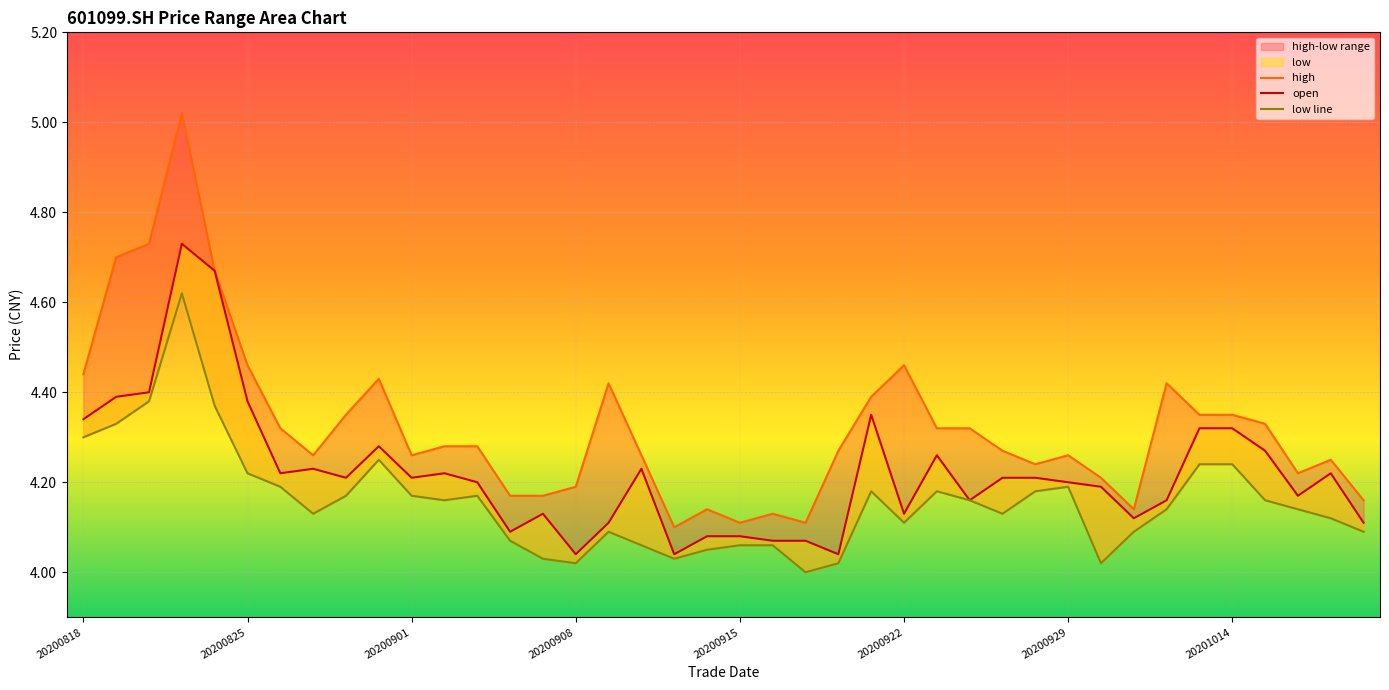

How many interior local peaks does the open series have?

9